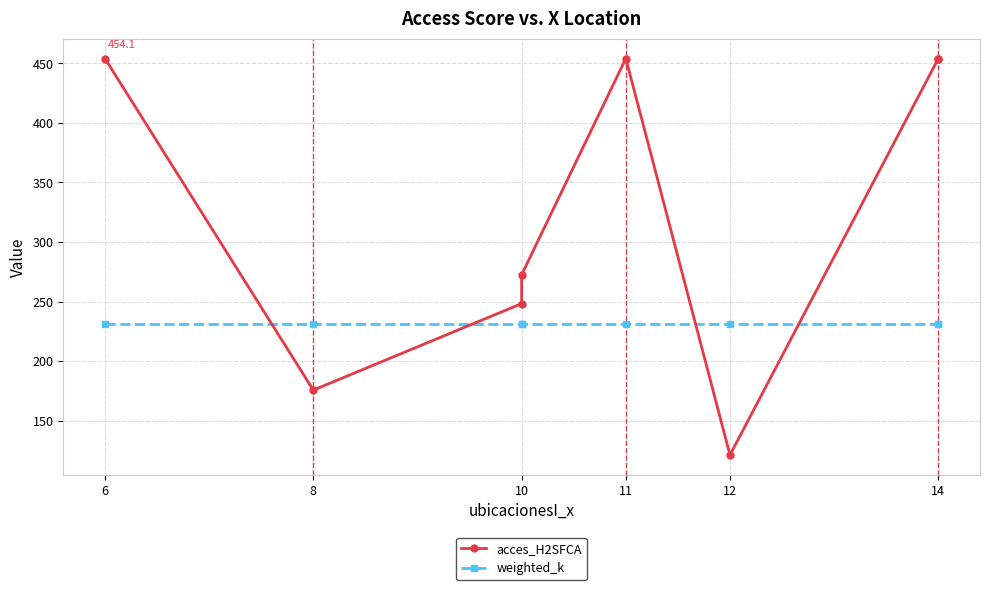

What is the value of the weighted_k point at the 2nd from the left?

230.9